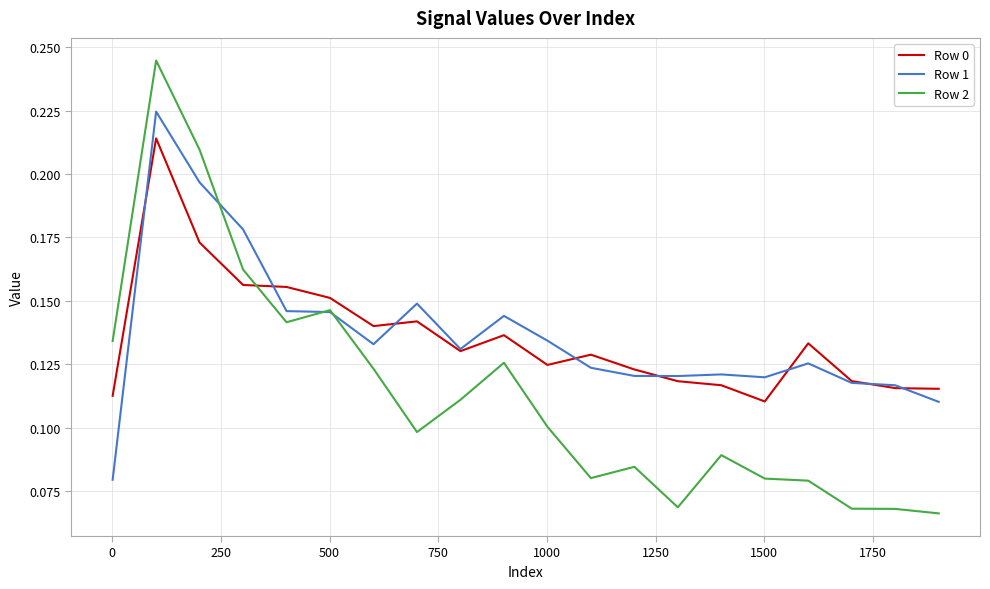

Which series ends up on top after the final intersection of Row 2 and Row 0?

Row 0